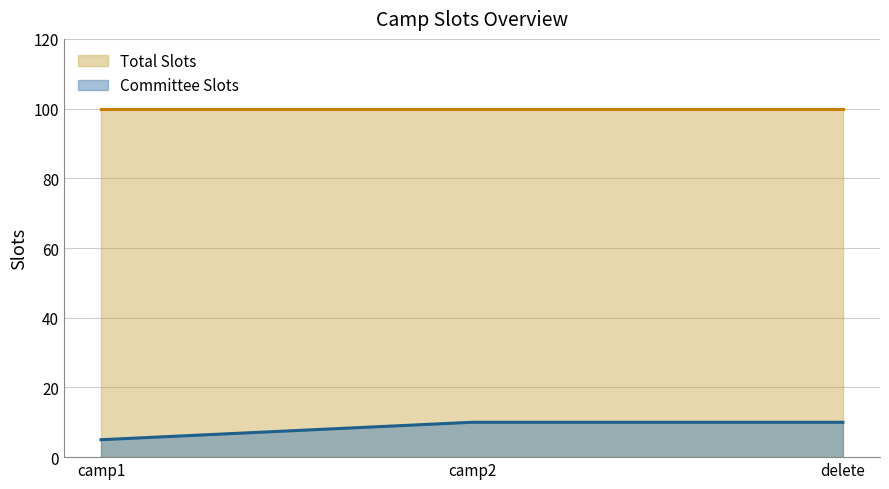

The value of Committee Slots at delete is 10. True or false?

True